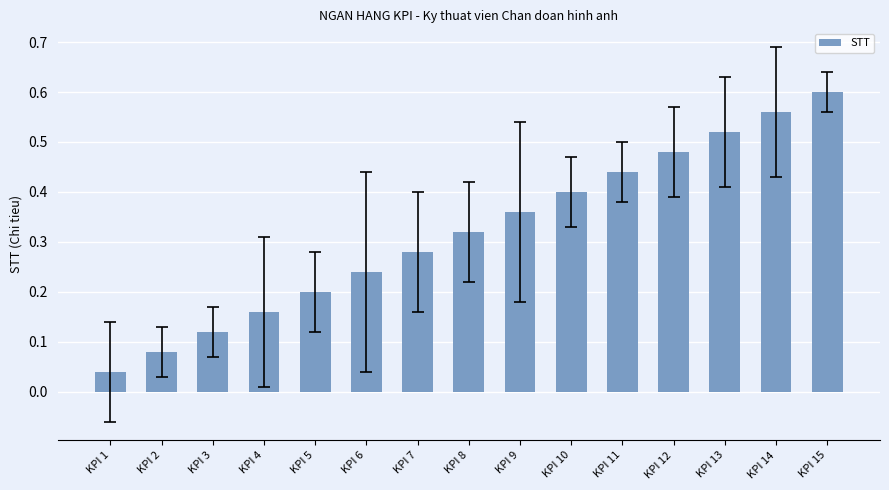

Rank the categories by value from lowest to highest.

KPI 1, KPI 2, KPI 3, KPI 4, KPI 5, KPI 6, KPI 7, KPI 8, KPI 9, KPI 10, KPI 11, KPI 12, KPI 13, KPI 14, KPI 15